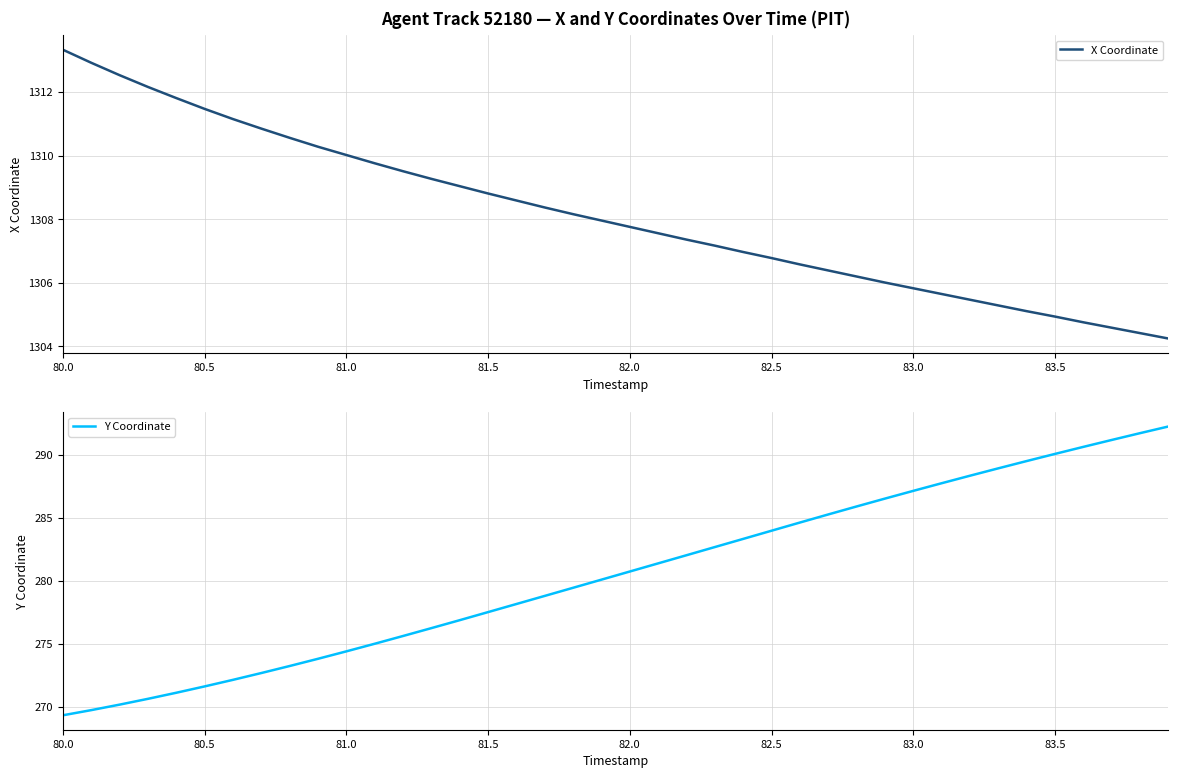

Rank the series by their maximum value, from highest to lowest.

X Coordinate, Y Coordinate